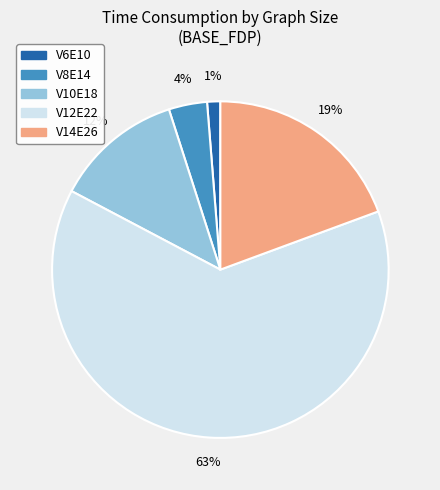

The V6E10 slice represents 1% of the pie. True or false?

True